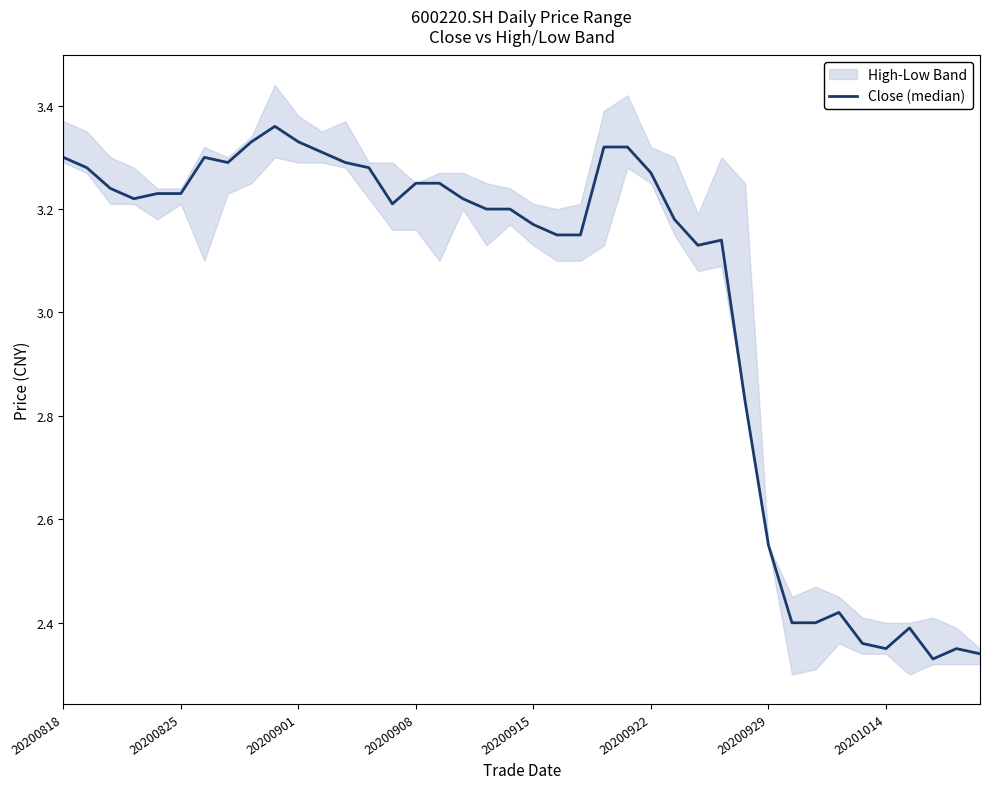

True or false: the data has more than 0 interior local peaks.

True